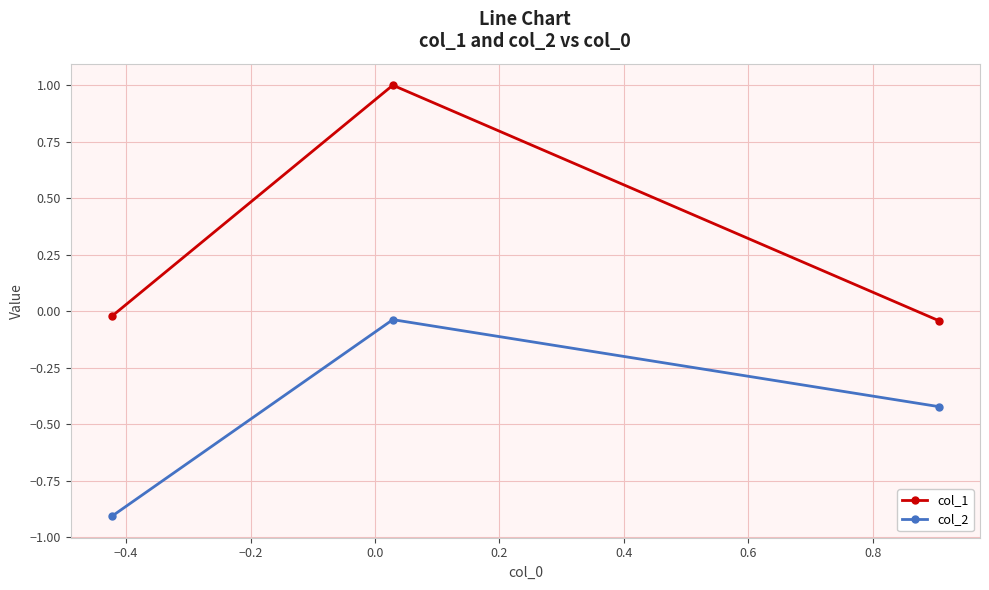

What is the value of the col_2 point at the 1st from the left?

-0.9